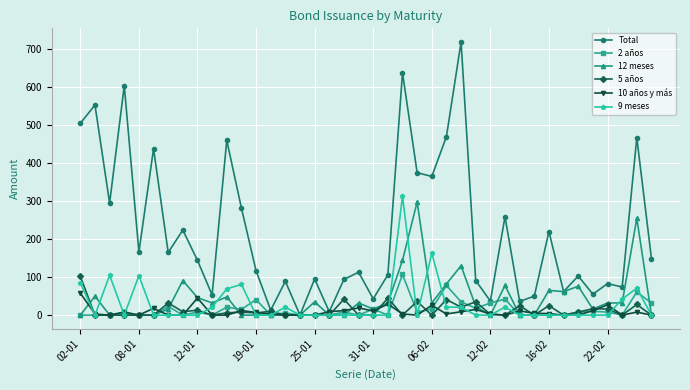

True or false: Total has more than 1 points higher than both neighbors.

True